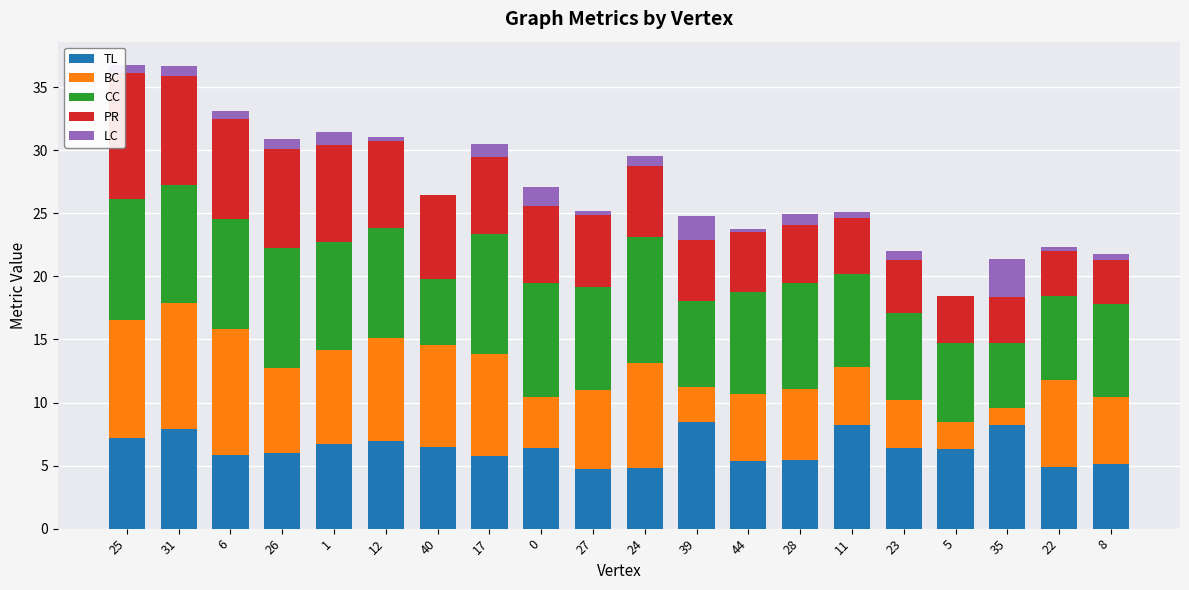

The TL series shows 9.3 at 1. True or false?

False